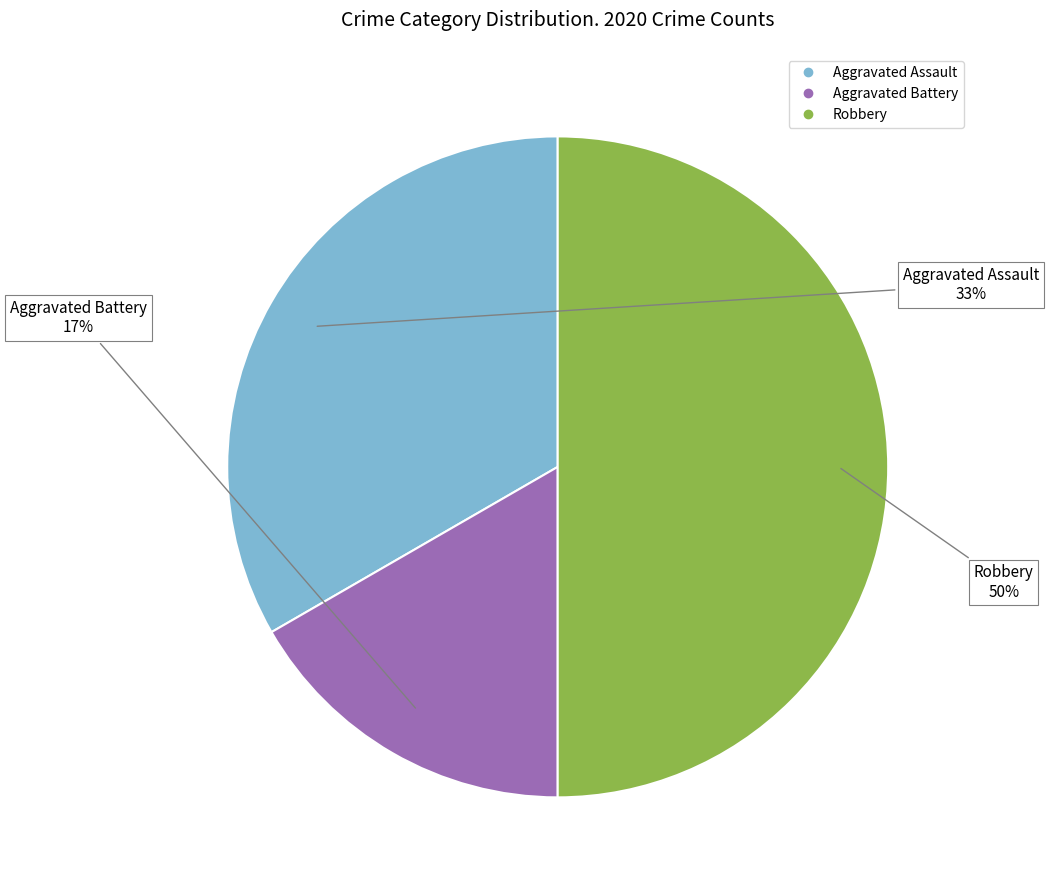

To the nearest percent, what is the difference between the largest and smallest slice percentages?

33%